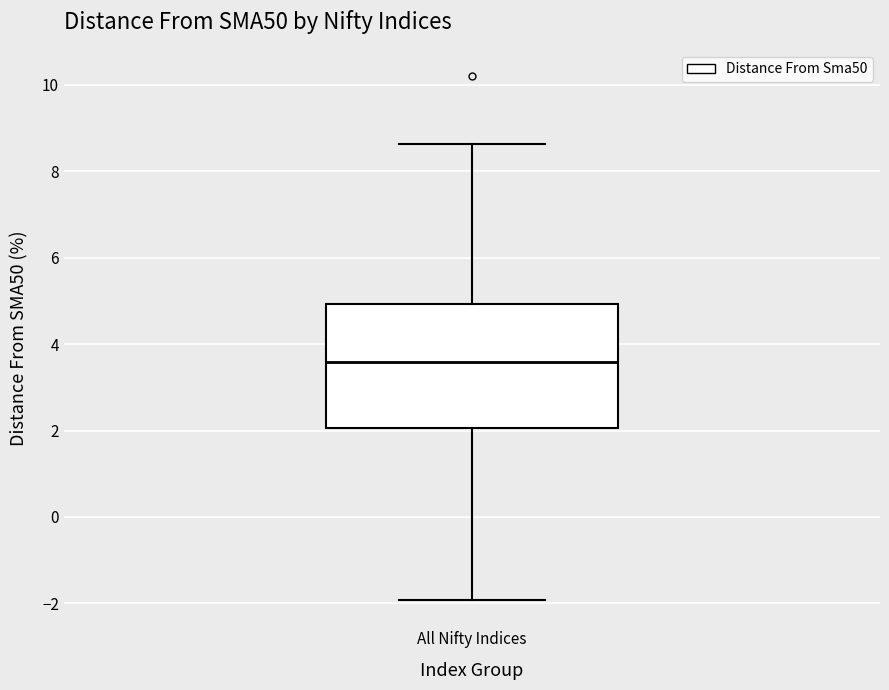

Transcribe this box plot: give where the median line is, the range the box spans, and where the two whiskers end, as read against the y-axis. The values are not printed on the chart, so give them approximately, as read against the axis.

median 3.6, box 2.0 to 5.0, whiskers -2.0 to 8.6